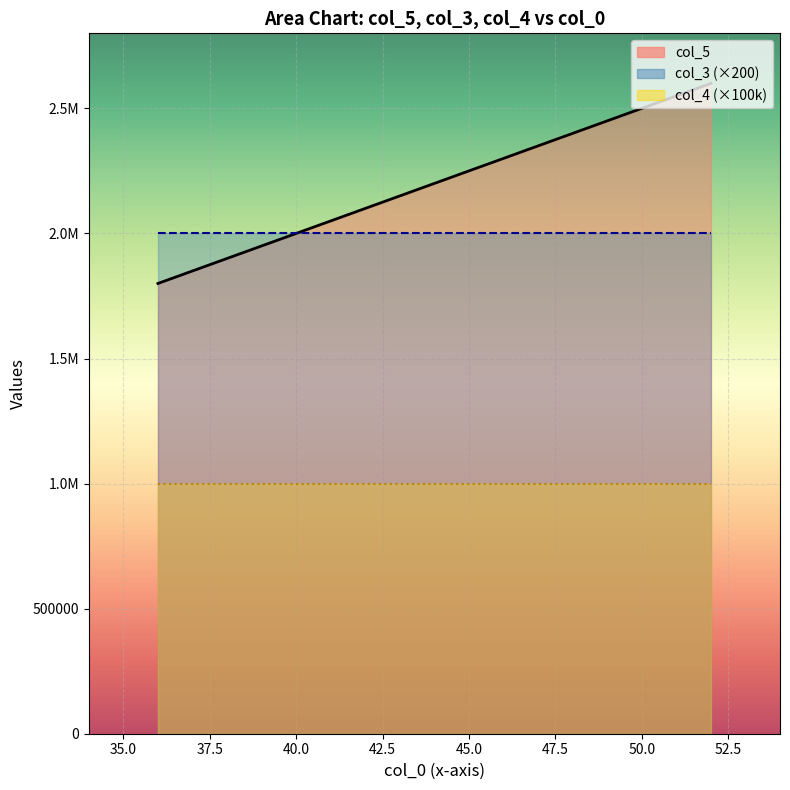

At which label does col_5 first exceed 2000000?

52